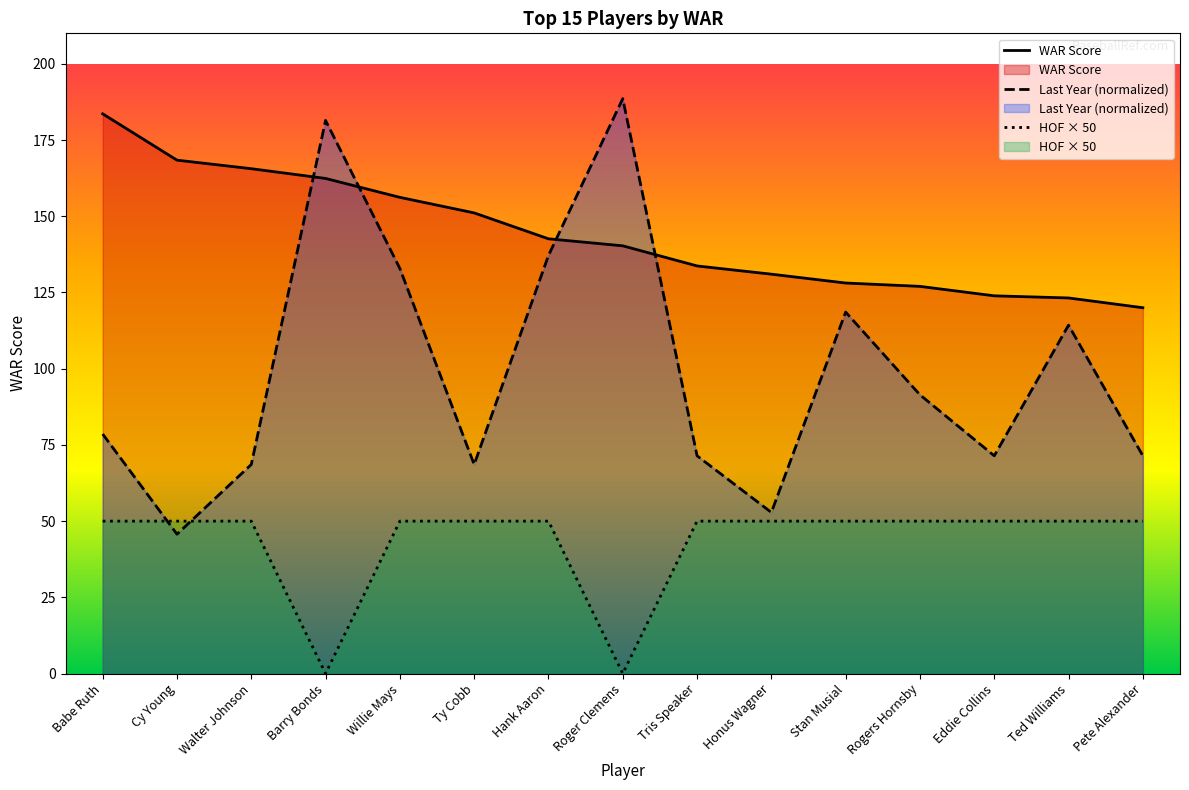

What position from the right is Barry Bonds?

12